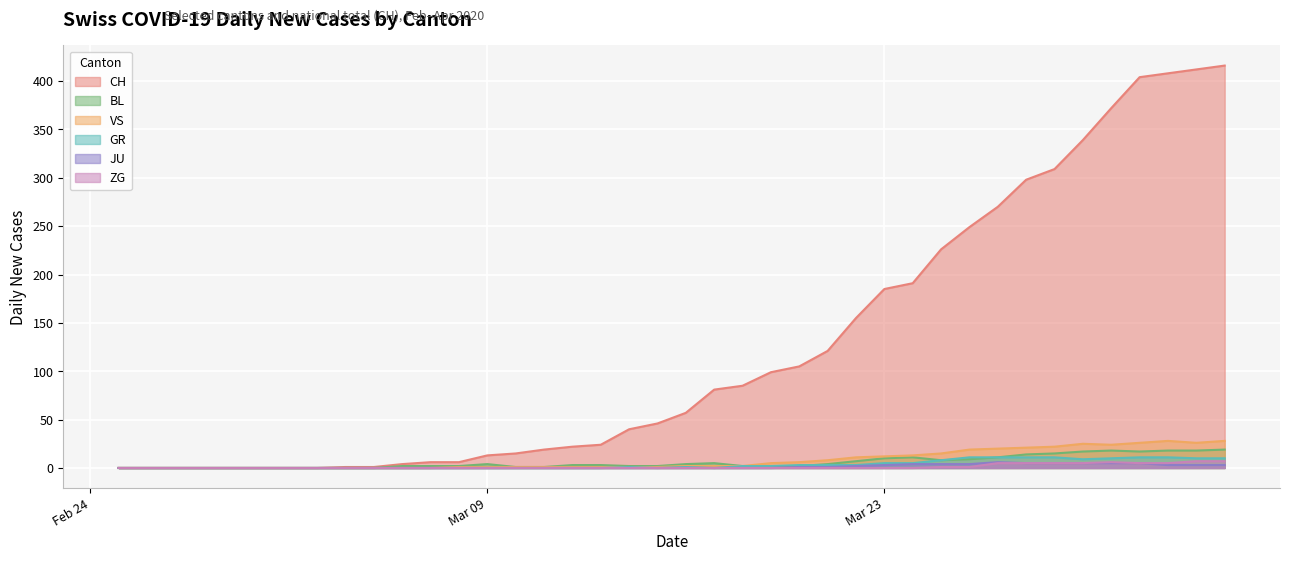

What is the maximum value shown in the chart?

416